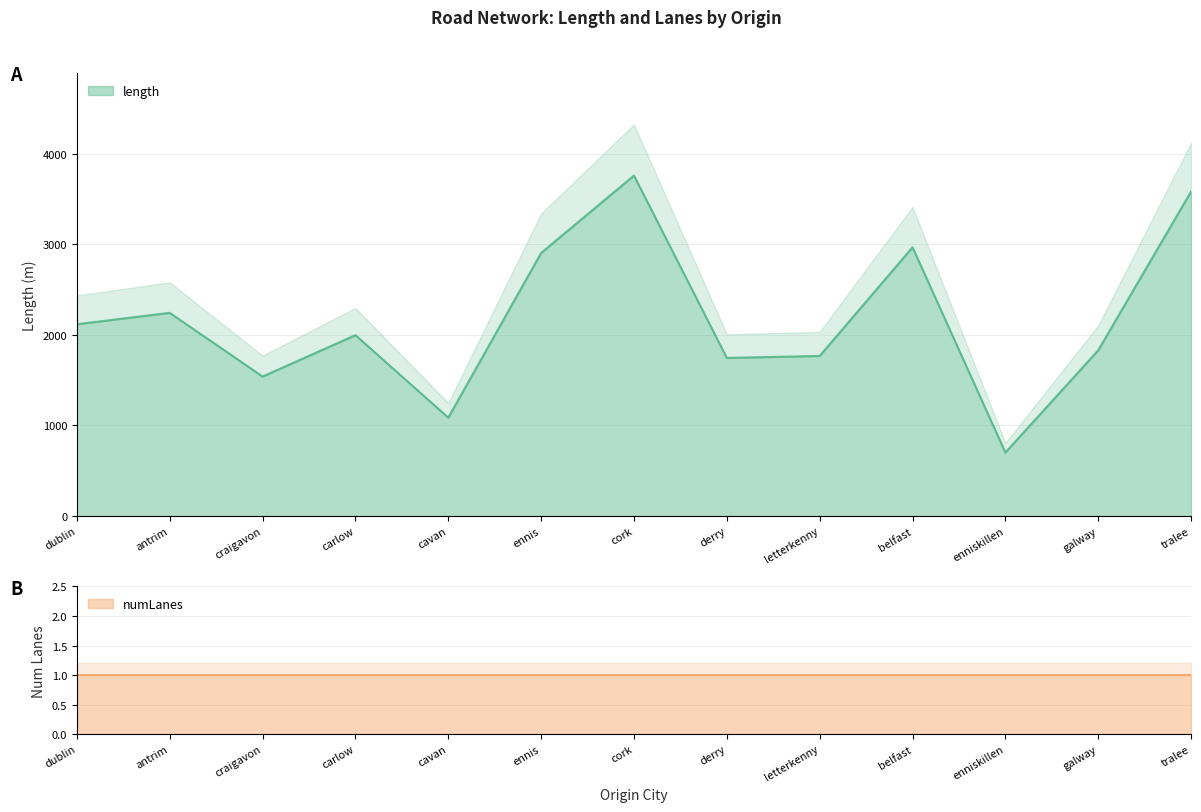

The chart shows a value of 3582.5 at tralee. True or false?

True